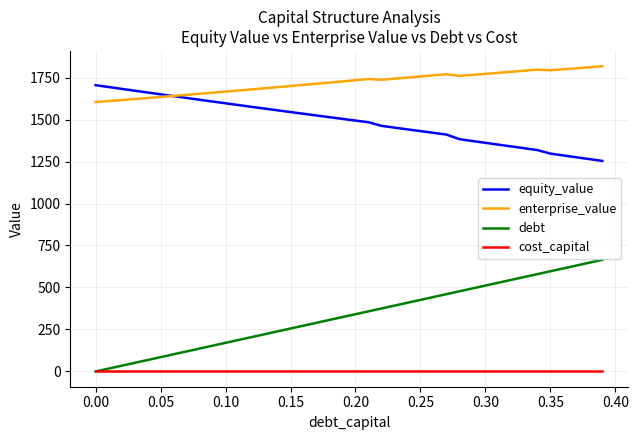

What is the maximum value for debt?

664.8